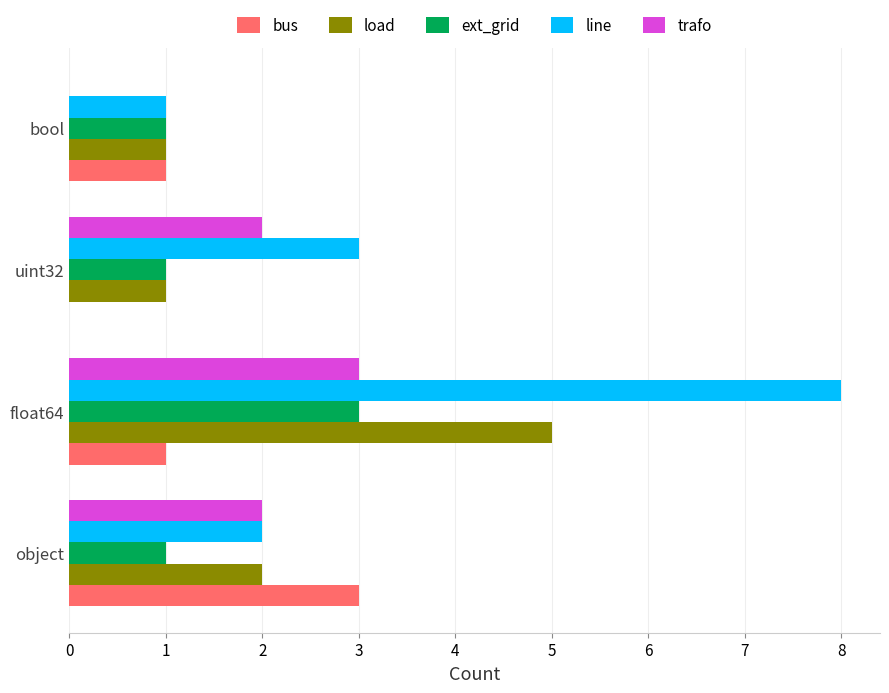

What value does the line series have at uint32?

3